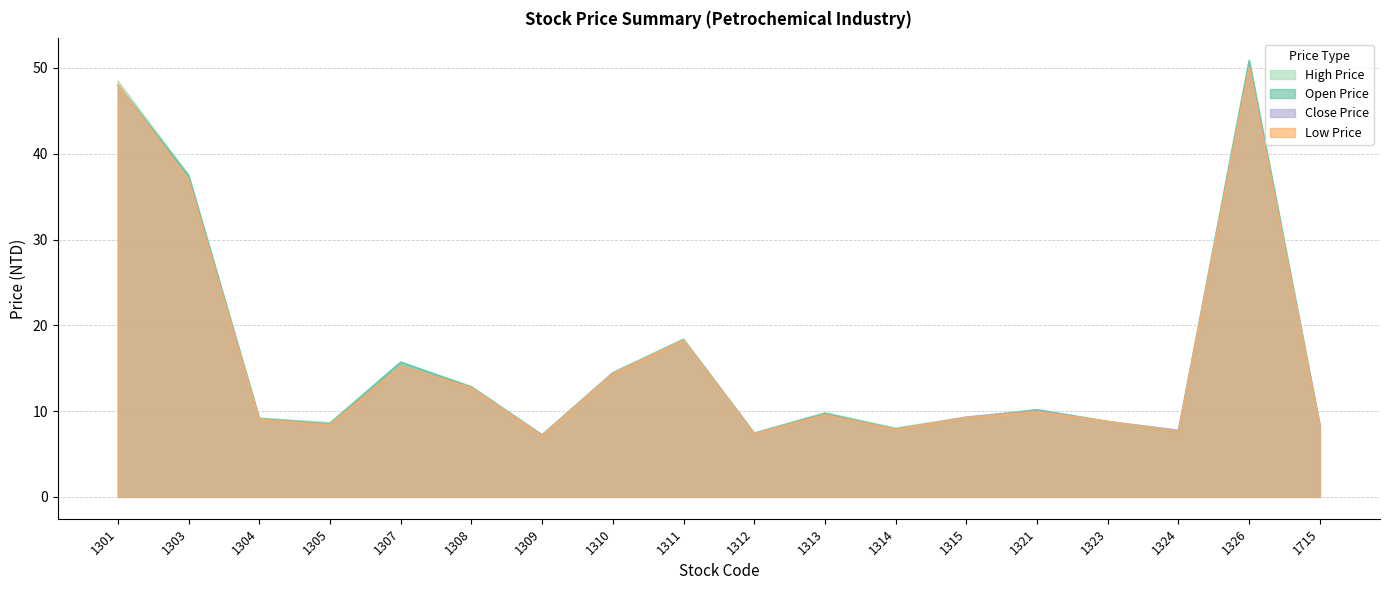

Which label corresponds to the largest value in the chart?

1326